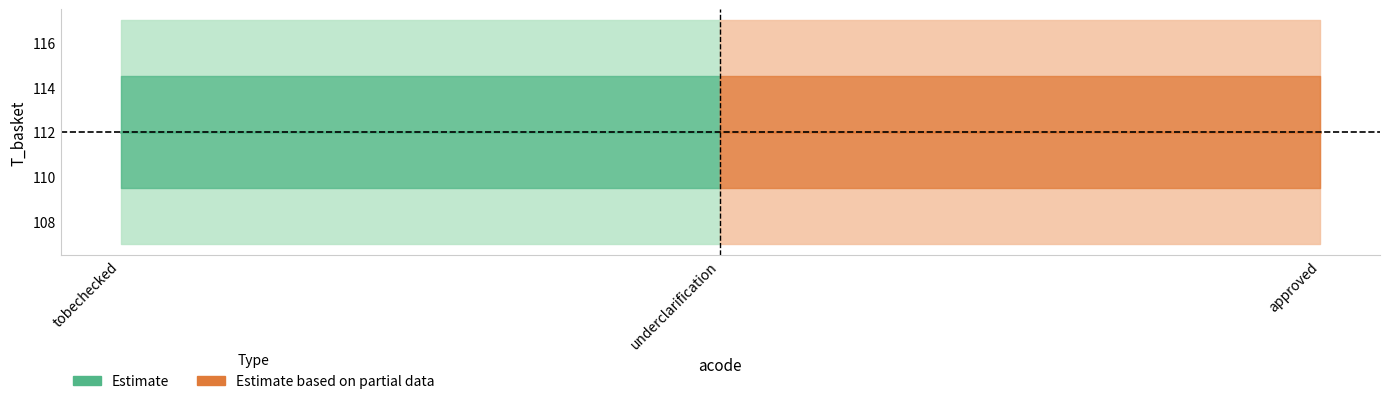

Count the number of data series in this chart.

2